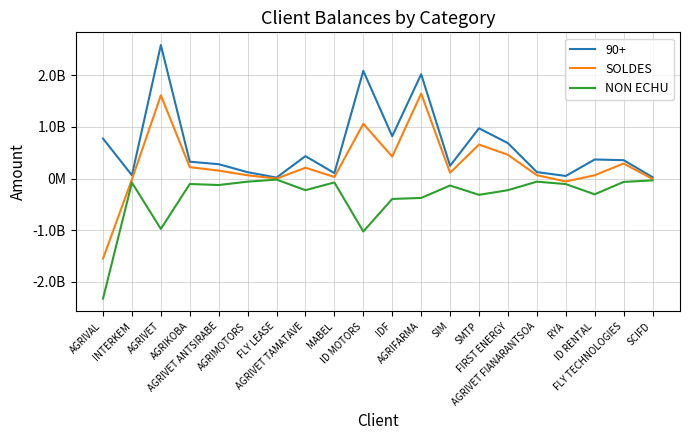

How many data points in NON ECHU are less than -125000000?

10